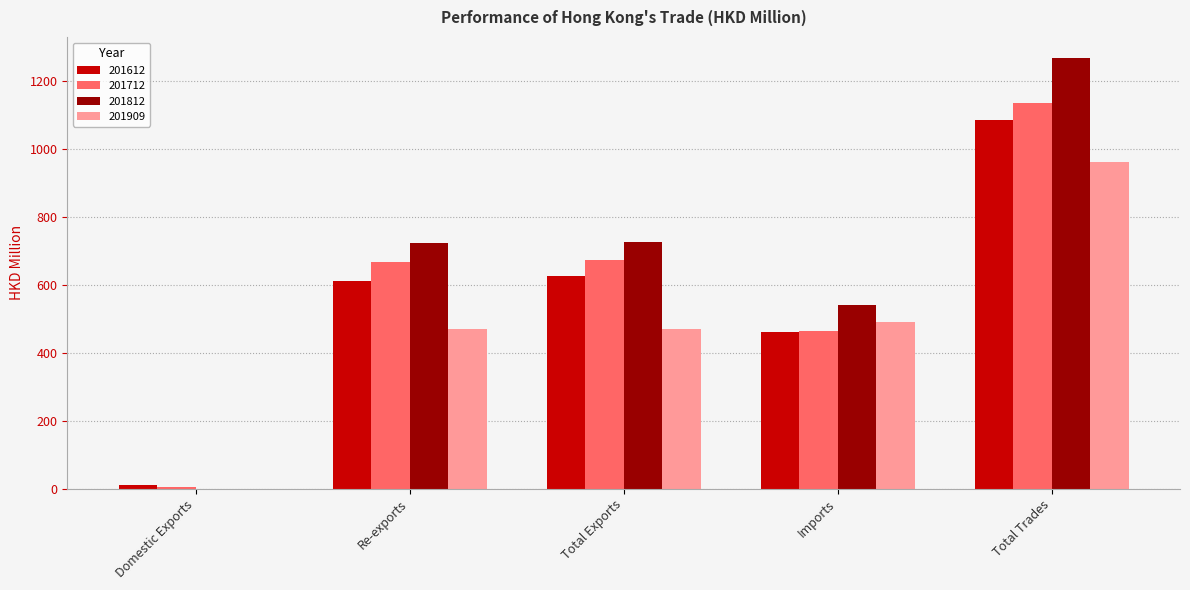

What is the average value of the 201812 series?

651.3